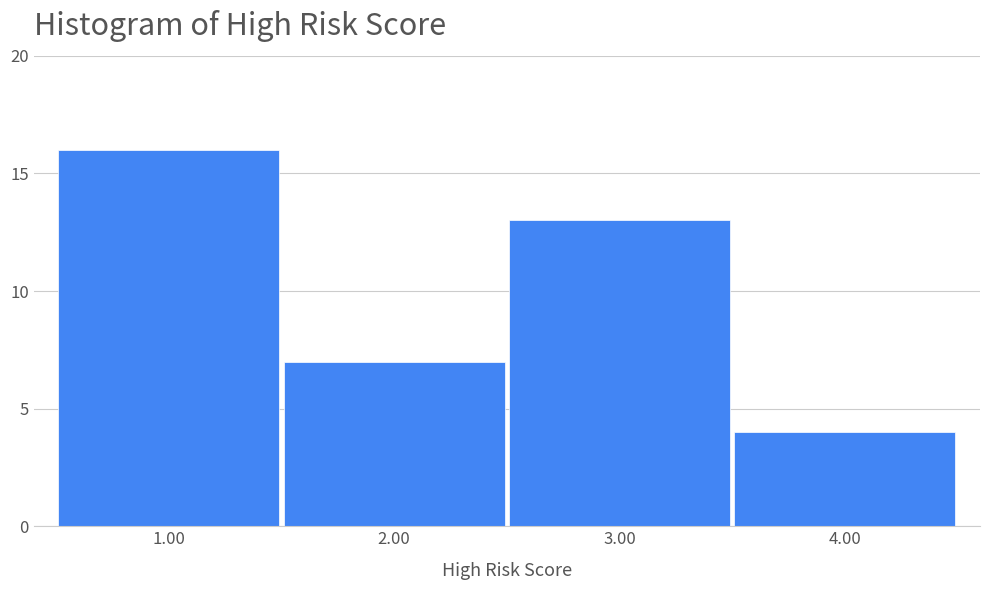

Reading left to right, transcribe this chart: for each bar, give the range it covers on the x-axis and its height. The values are not printed on the chart, so give them approximately, as read against the axis.

0.5 to 1.5: 16
1.5 to 2.5: 7
2.5 to 3.5: 13
3.5 to 4.5: 4